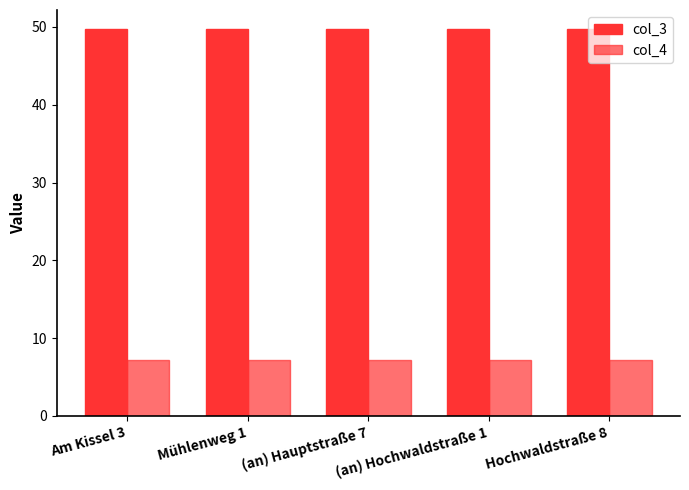

What is the total value across all series at Am Kissel 3?

56.9